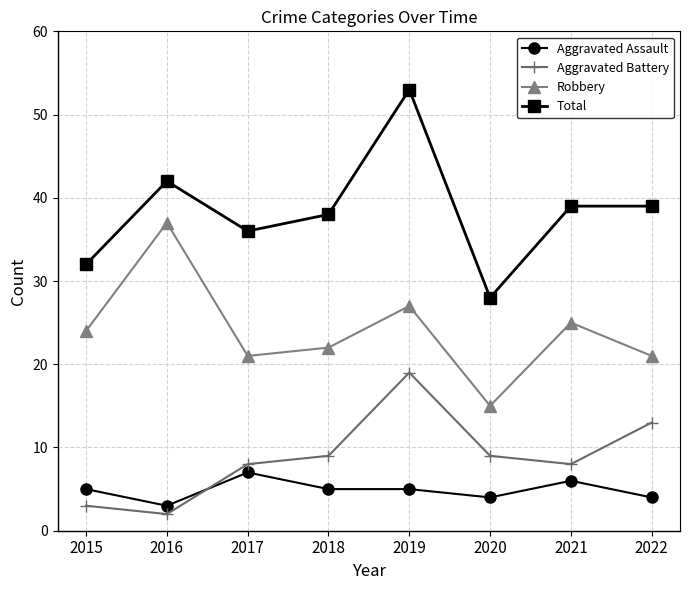

What is the difference between the Robbery values at 2015 and 2022?

3